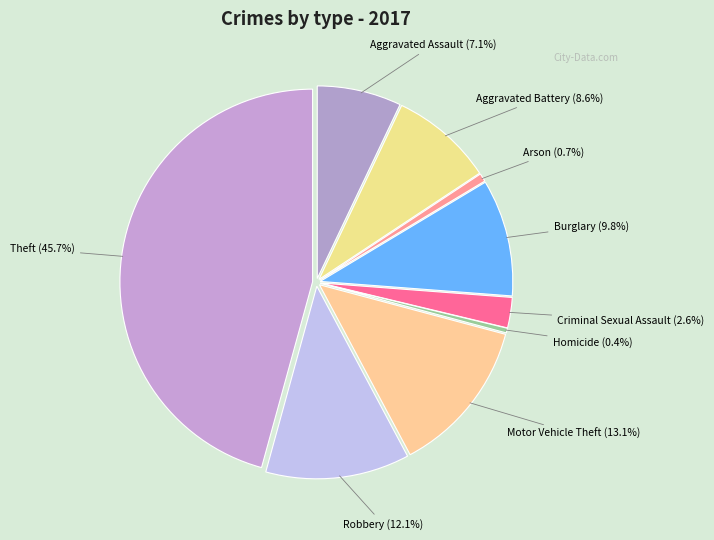

Count the number of slices in the pie.

9